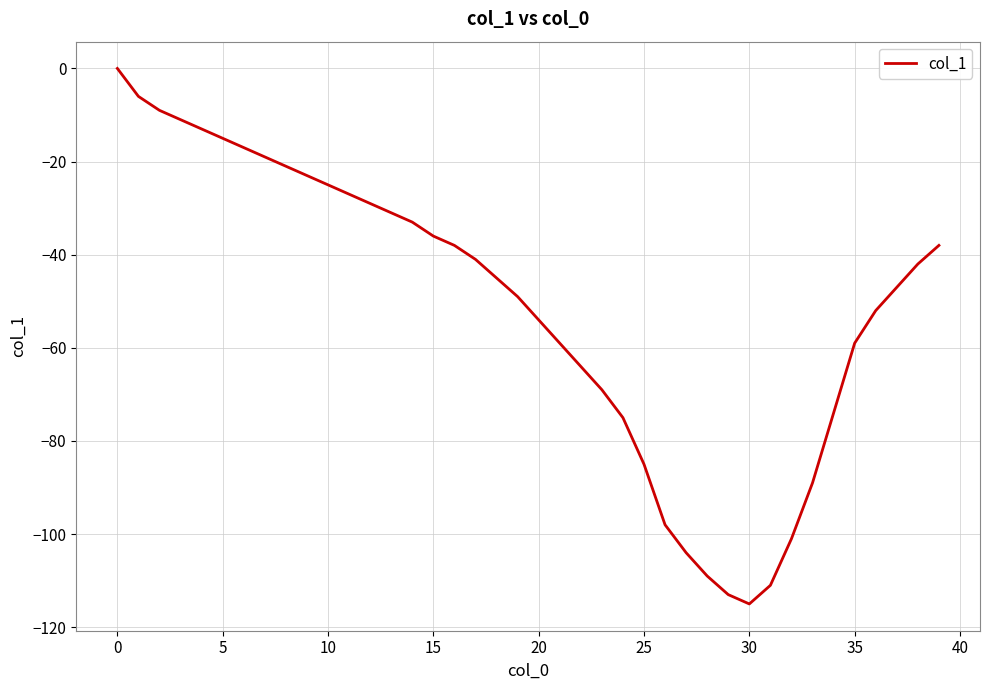

What is the difference between the second highest and second lowest values?

107